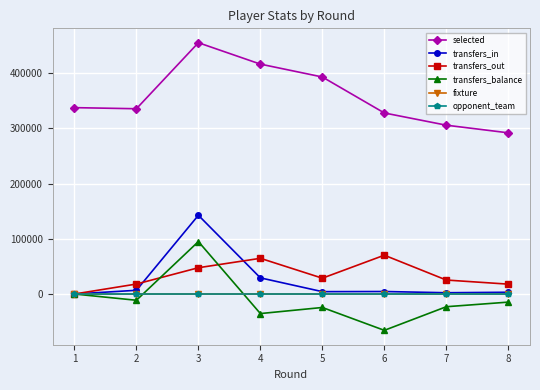

Where do transfers_out and fixture first cross each other?

1 and 2